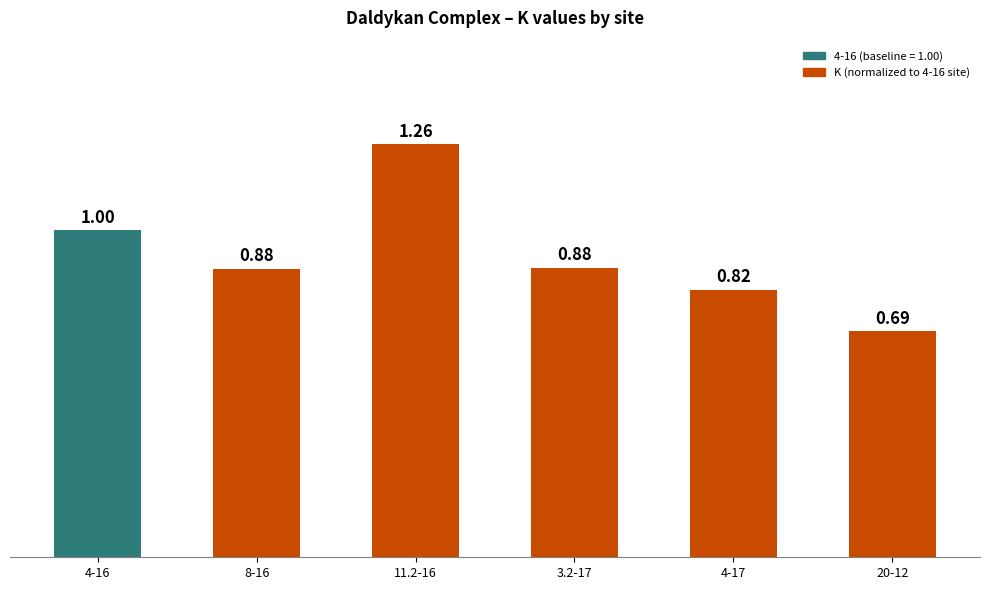

What is the change in value from 11.2-16 to 4-17?

-0.4